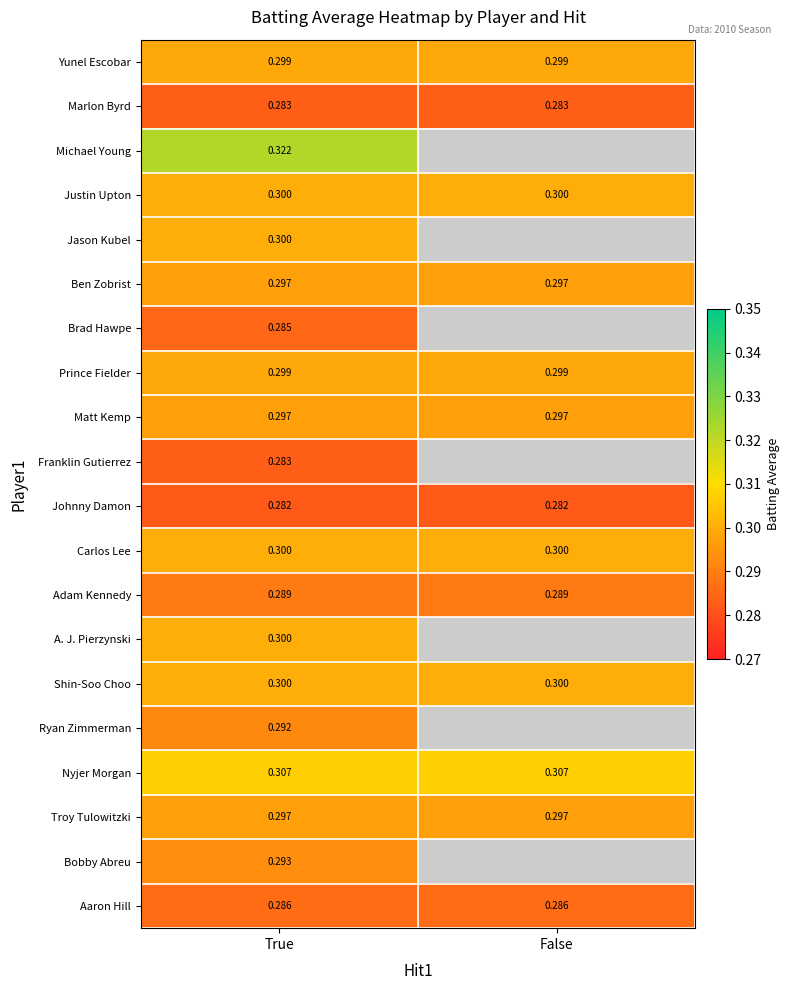

How many series are shown in this chart?

20